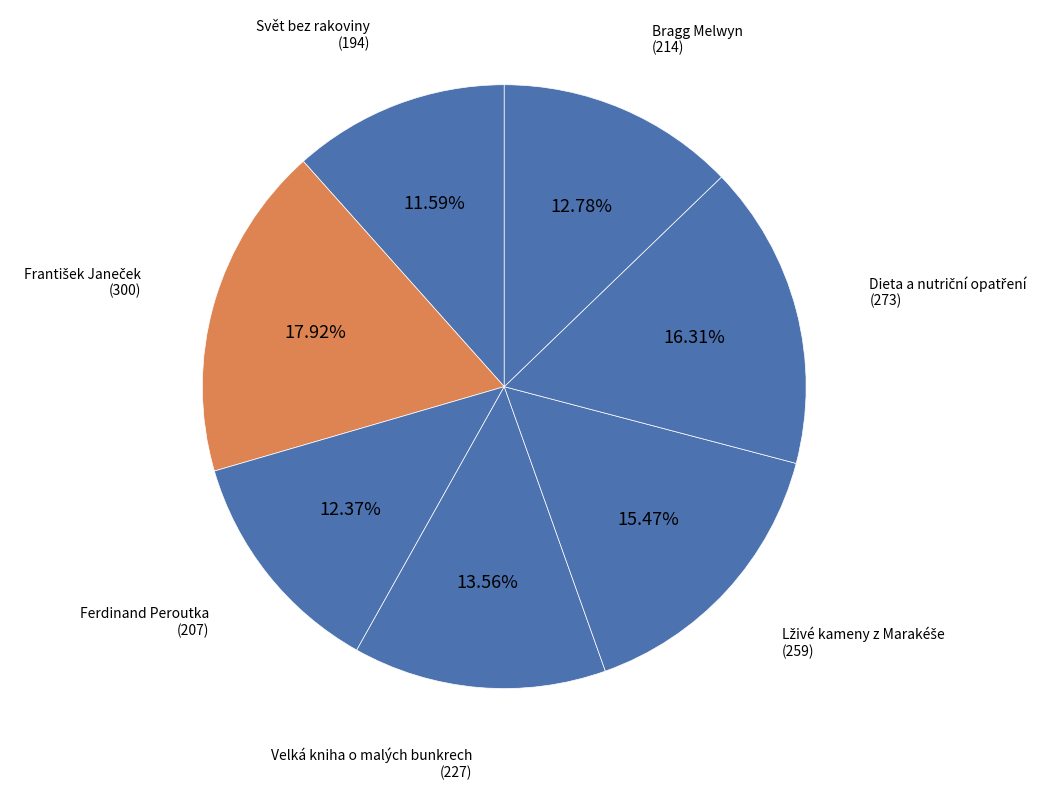

What is the ratio of the value at Ferdinand Peroutka (207) to the value at Velká kniha o malých bunkrech (227)?

0.9